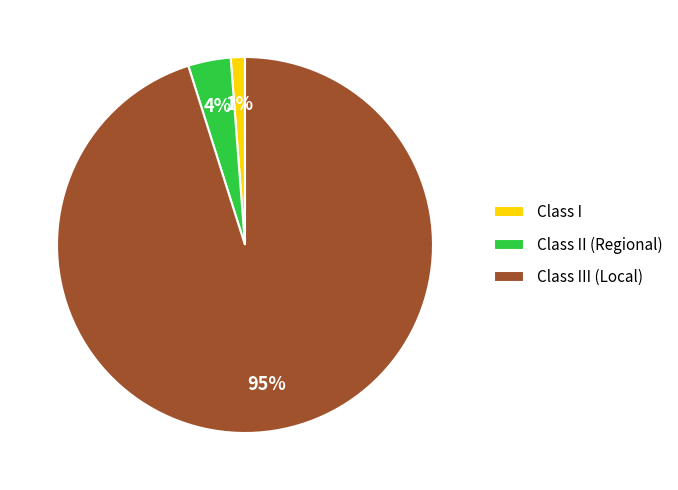

To the nearest percent, what is the average slice percentage?

33%